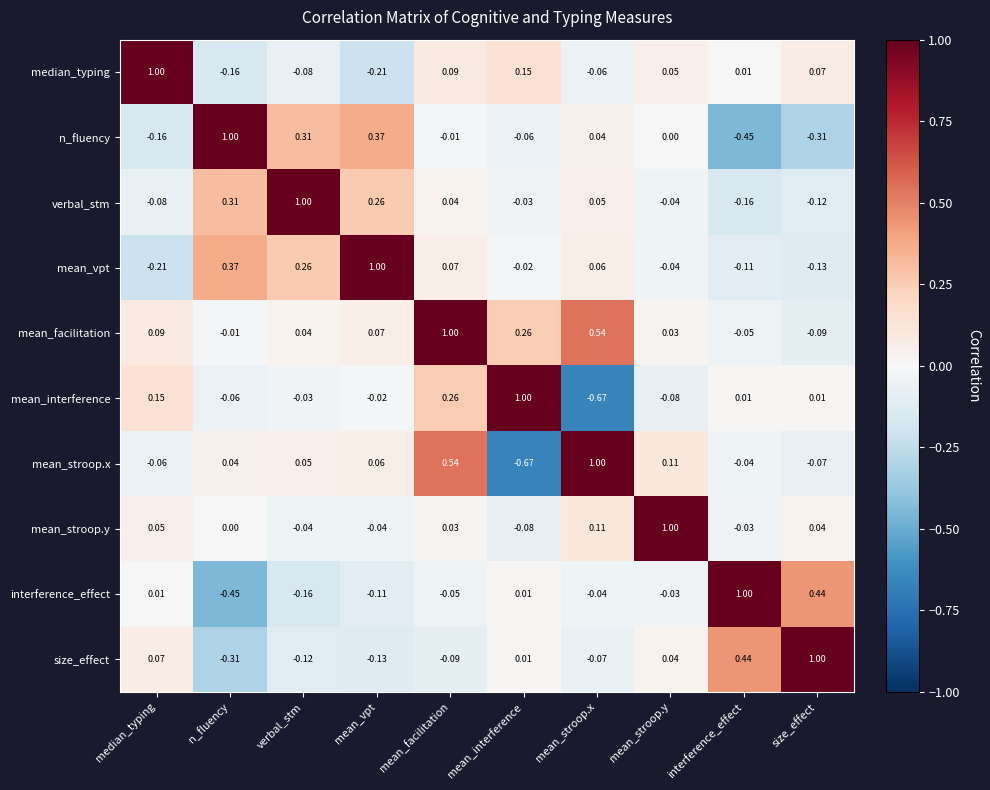

Is the value of verbal_stm at verbal_stm greater than the value of mean_vpt at median_typing?

Yes